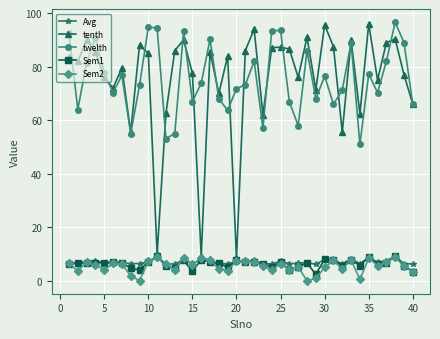

What is the lowest value of the Avg series?

6.1